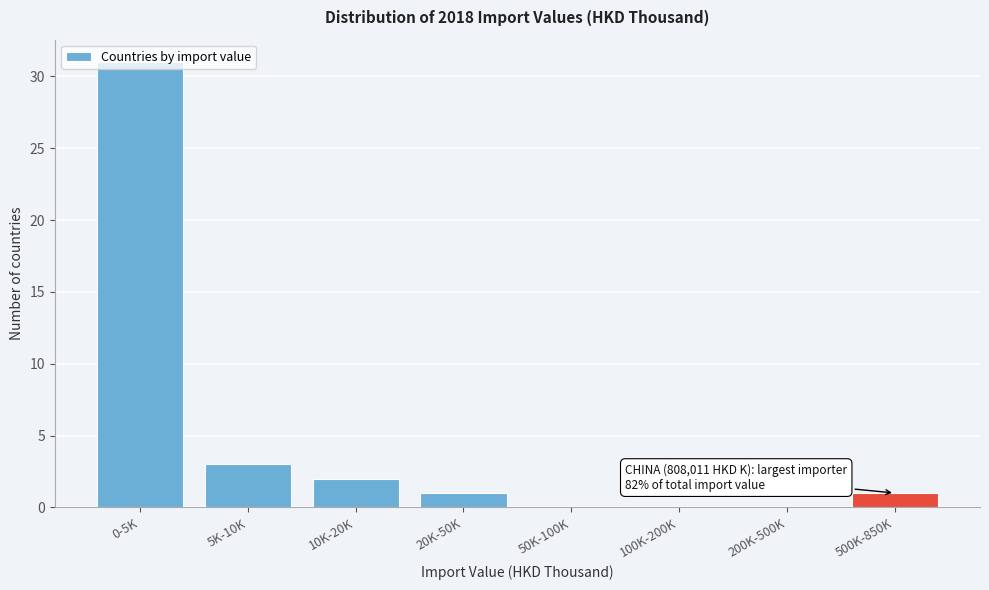

Between 500K-850K and 100K-200K, which is larger?

500K-850K